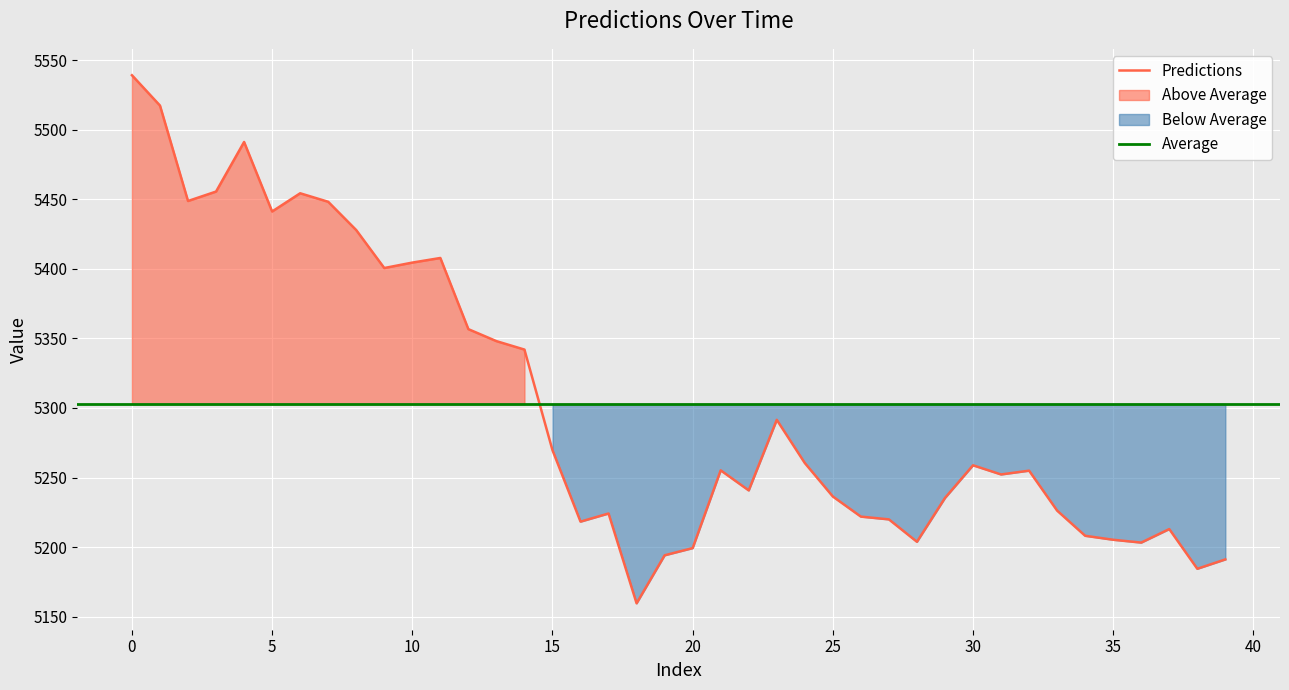

Reading left to right, transcribe all the data shown in this chart.

5539.1	5517.3	5448.7	5455.5	5491.1	5441.2	5454.3	5448.2	5427.8	5400.6	5404.5	5407.8	5356.6	5348.0	5342.0	5269.7	5218.4	5224.2	5159.7	5194.2	5199.3	5255.2	5240.8	5291.5	5260.5	5236.4	5222.0	5220.0	5203.9	5235.4	5258.8	5252.3	5255.0	5226.3	5208.2	5205.3	5203.3	5213.0	5184.5	5191.2